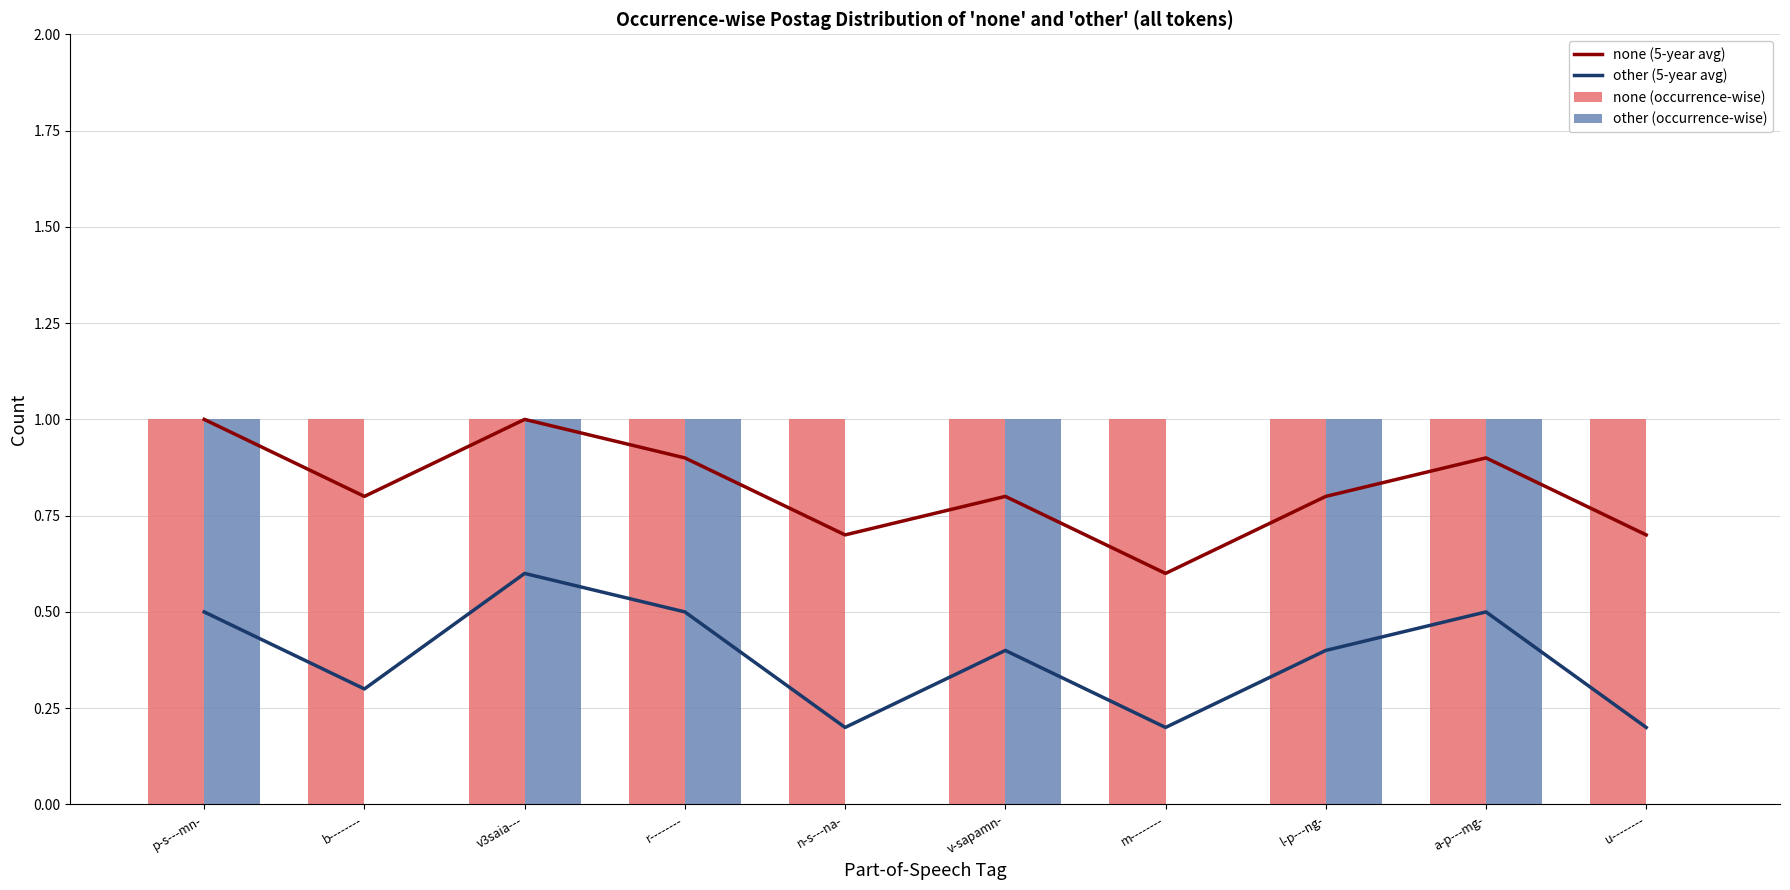

List the labels in order of other (5-year avg) value, smallest first.

n-s---na-, m--------, u--------, b--------, v-sapamn-, l-p---ng-, p-s---mn-, r--------, a-p---mg-, v3saia---